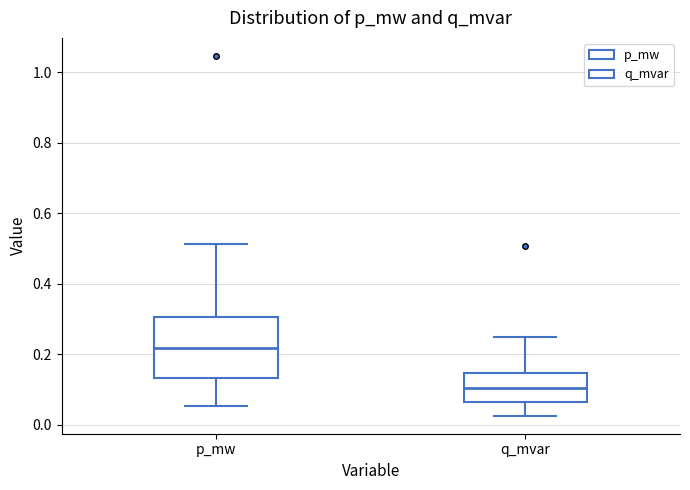

Reading left to right, read every box against the y-axis: the position of its median line, the range the box covers, and the ends of its whiskers. The values are not printed on the chart, so give them approximately, as read against the axis.

p_mw: median 0.22, box 0.14 to 0.30, whiskers 0.06 to 0.52
q_mvar: median 0.10, box 0.06 to 0.14, whiskers 0.02 to 0.24